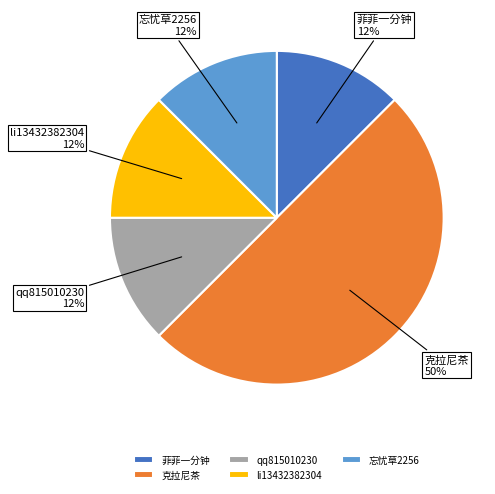

To the nearest percent, what is the average slice percentage?

20%